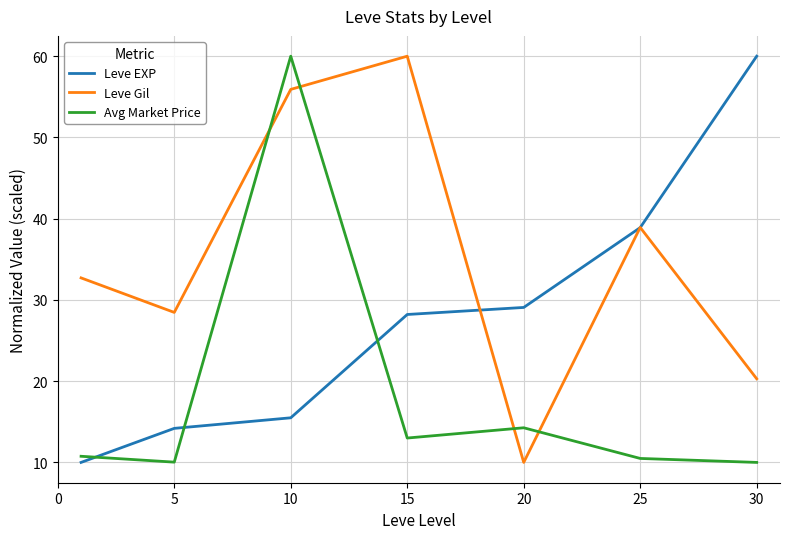

True or false: Avg Market Price and Leve EXP intersect in this chart.

True